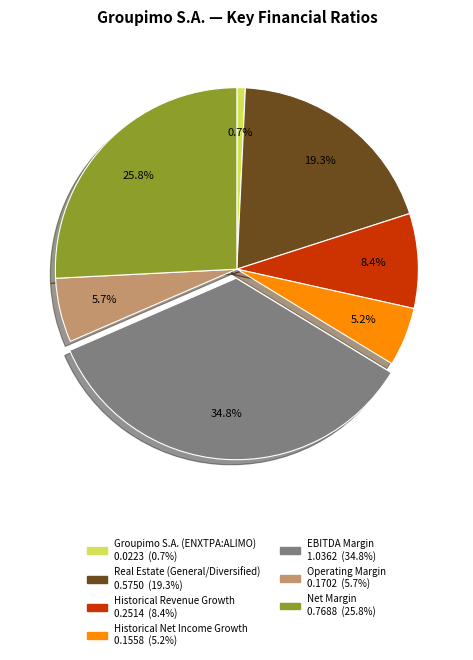

To the nearest percent, what portion does Groupimo S.A. (ENXTPA:ALIMO) represent?

1%